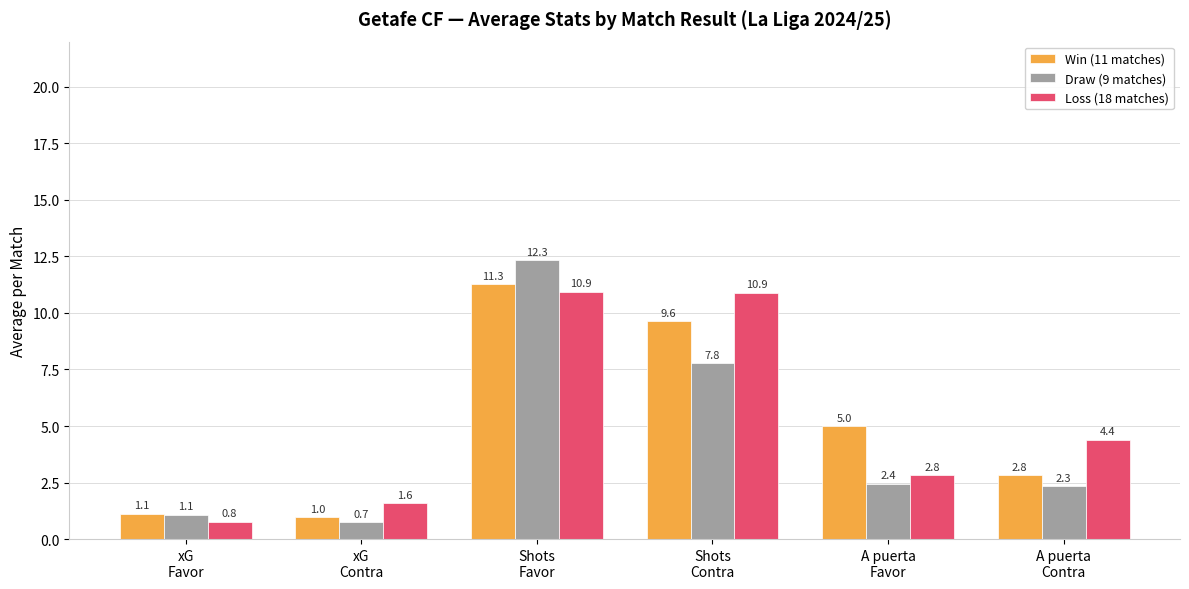

What is the difference between the maximum and minimum values in the Loss (18 matches) series?

10.2